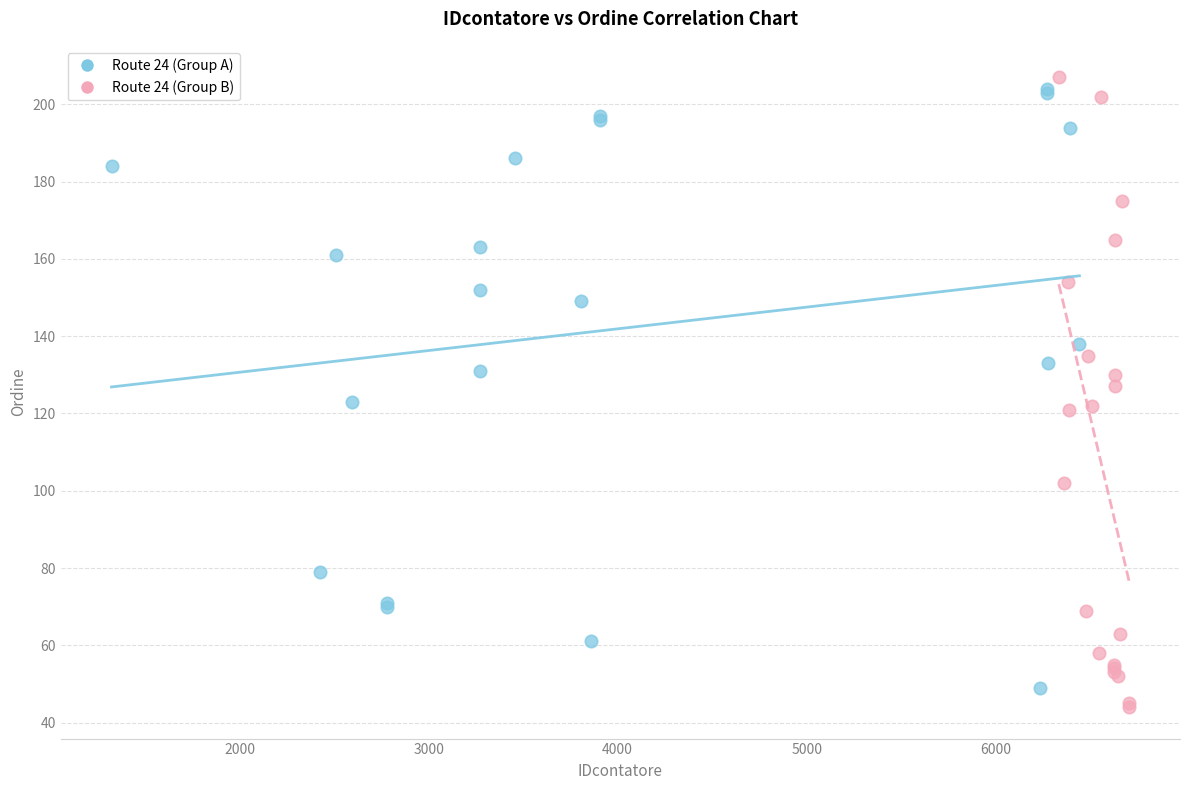

What are all the series names shown in the legend?

Route 24 (Group A), Route 24 (Group B)